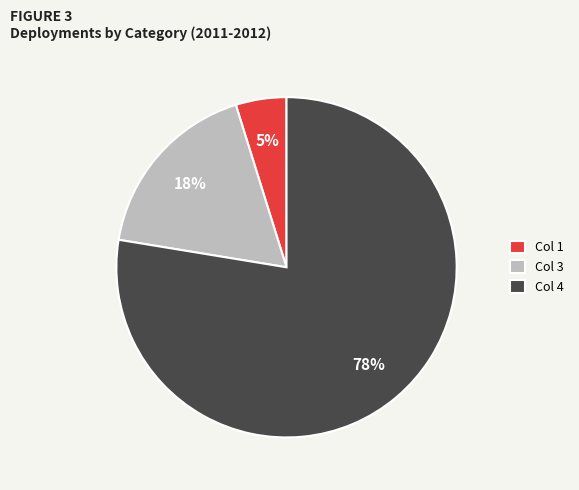

To the nearest percent, what percentage of the pie is Col 1?

5%